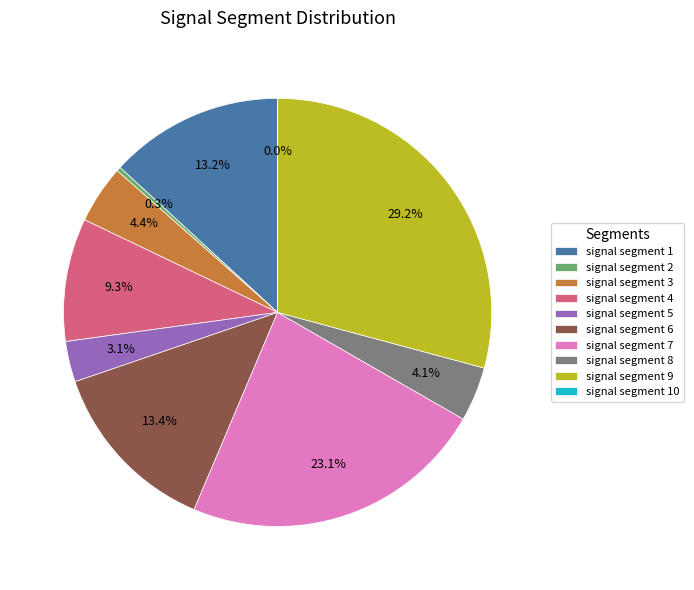

Does signal segment 9 represent more than half of the total?

No